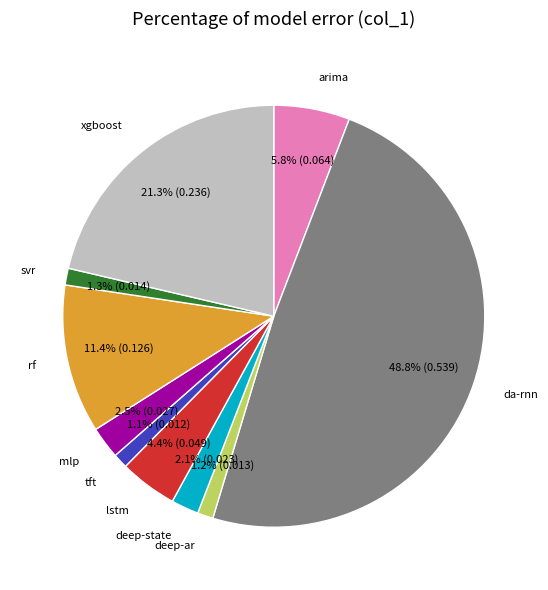

Is there any slice that represents more than half of the pie?

No